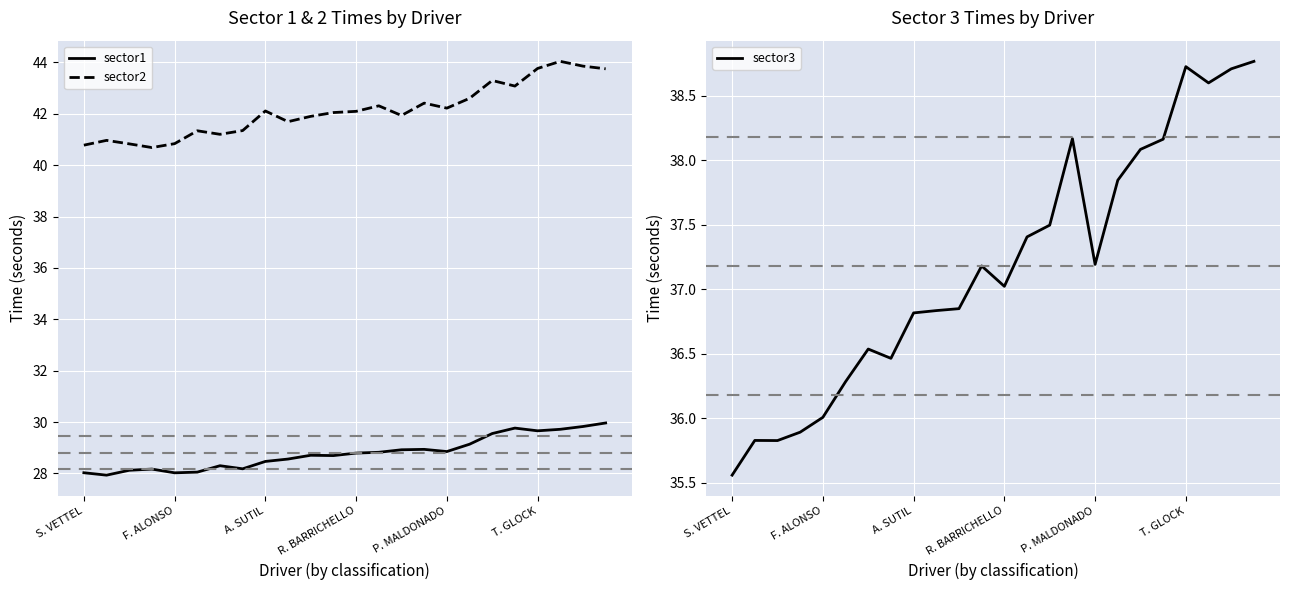

What is the sum of all sector1 values?

691.2